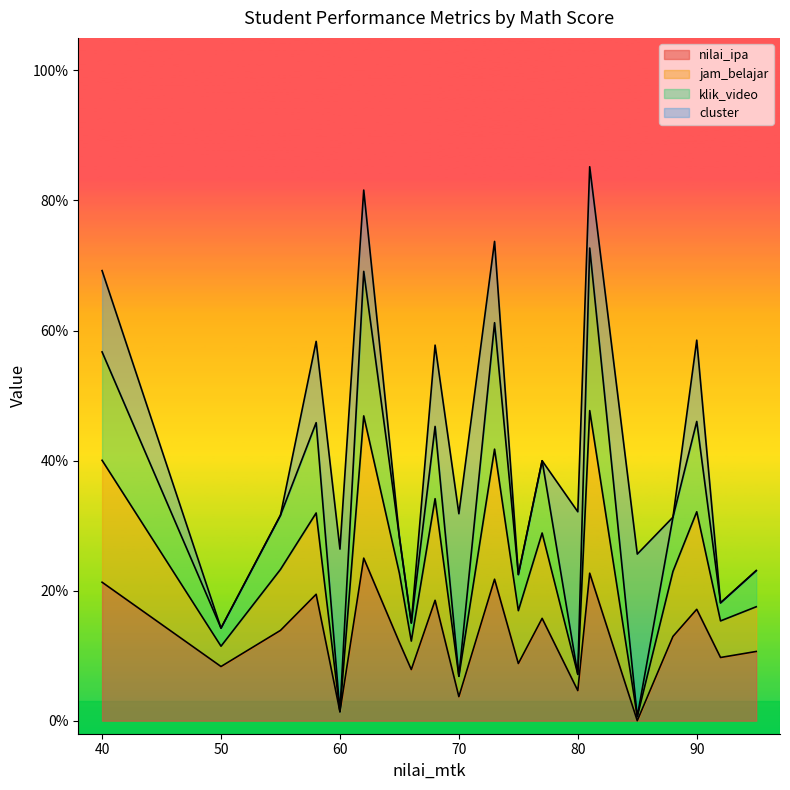

True or false: jam_belajar and nilai_ipa cross at least once.

False